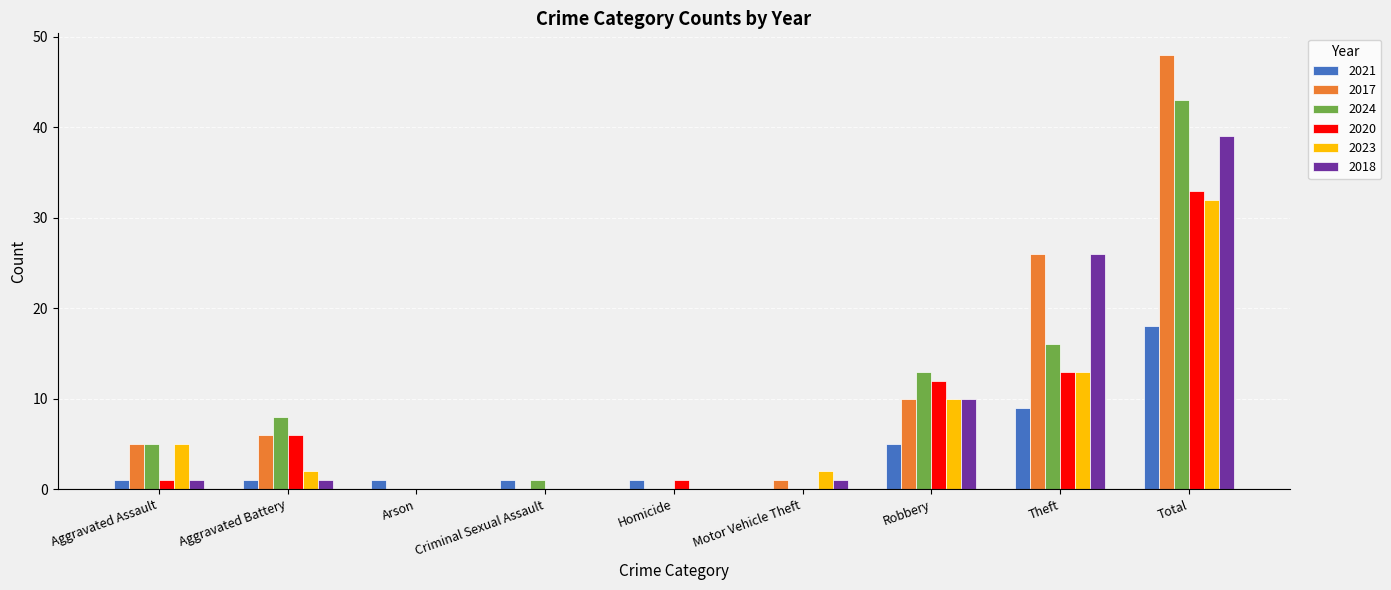

Reading left to right, transcribe all the data shown in this chart.

2021: 1	1	1	1	1	0	5	9	18
2017: 5	6	0	0	0	1	10	26	48
2024: 5	8	0	1	0	0	13	16	43
2020: 1	6	0	0	1	0	12	13	33
2023: 5	2	0	0	0	2	10	13	32
2018: 1	1	0	0	0	1	10	26	39